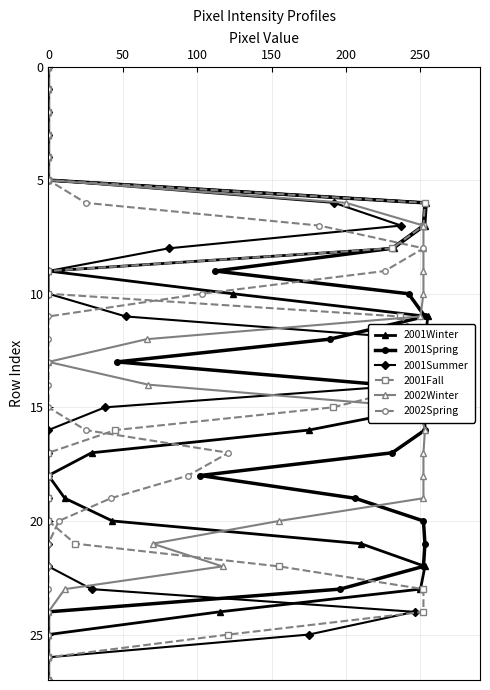

How many lines are shown in the chart?

6